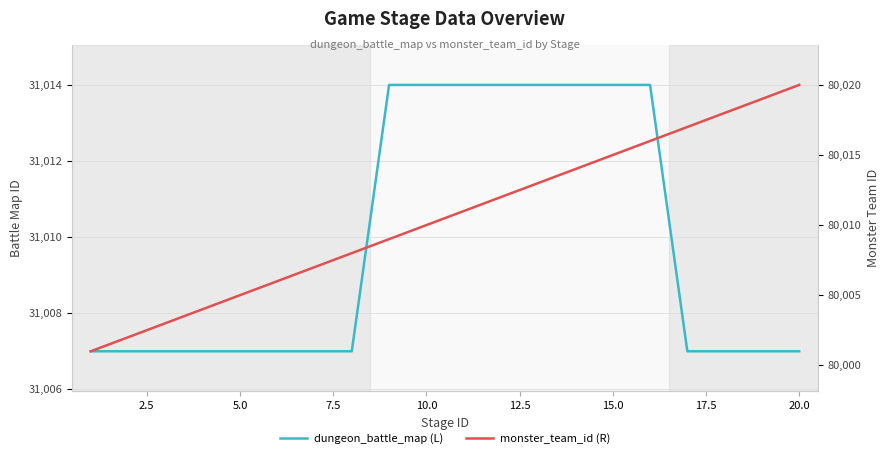

How many lines are shown in the chart?

2